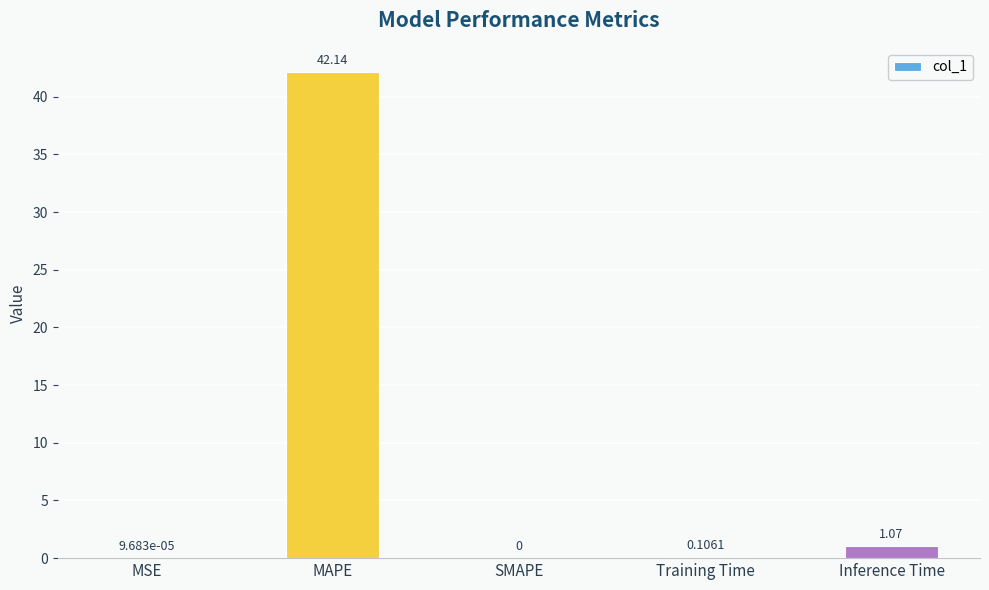

What is the sum of all values?

43.3